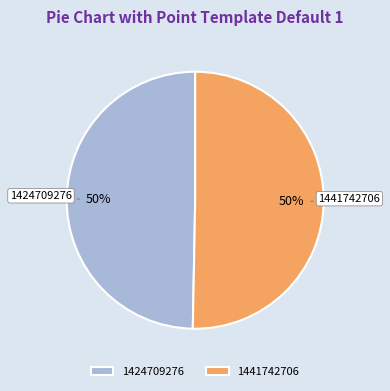

To the nearest percent, what is the average slice percentage?

50%